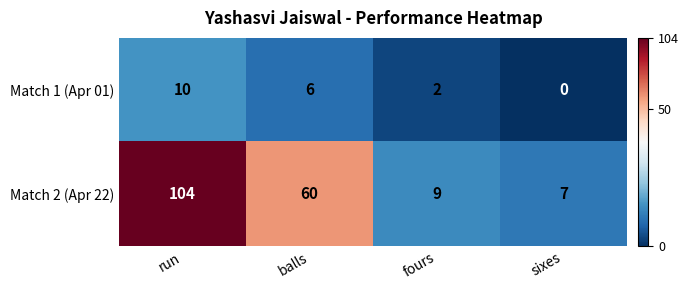

Which category has the lowest value across all series?

sixes